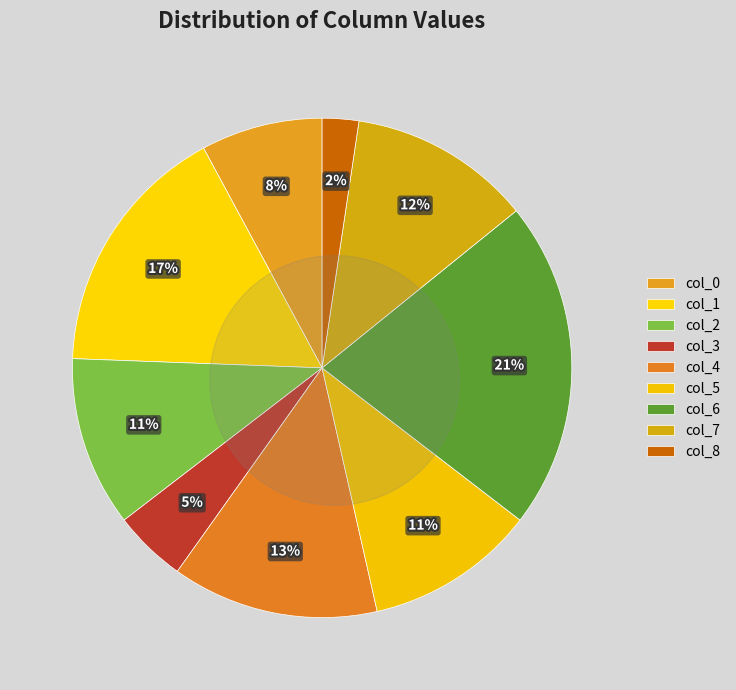

How many segments does this pie chart have?

9